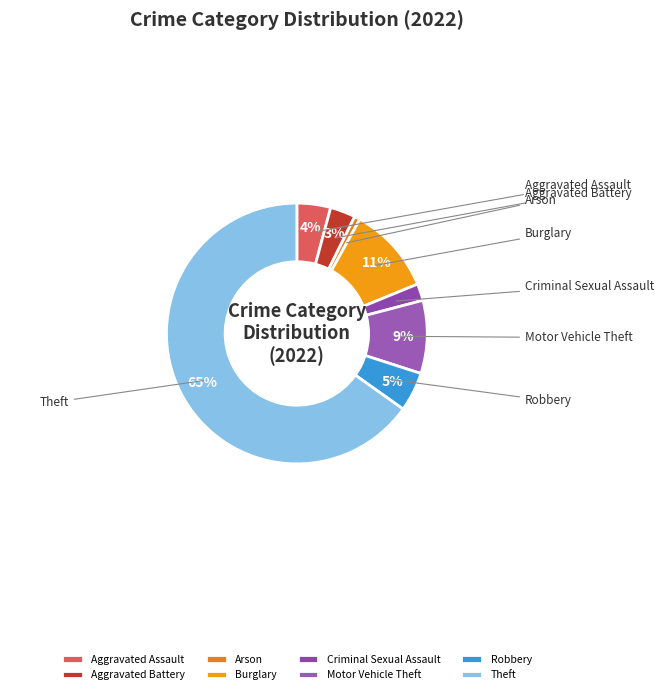

What is the majority slice?

Theft